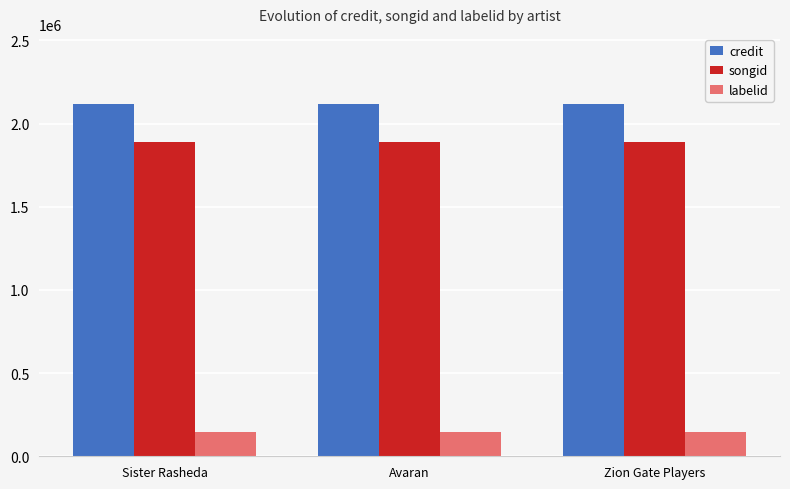

What is the spread (max minus min) of values at Zion Gate Players?

1970858